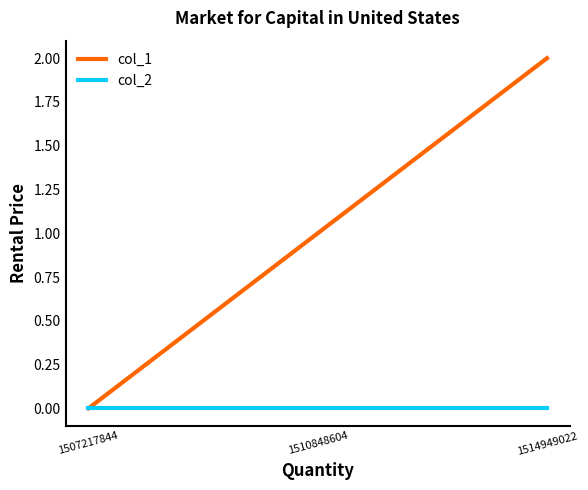

Rank the series by their maximum value, from lowest to highest.

col_2, col_1